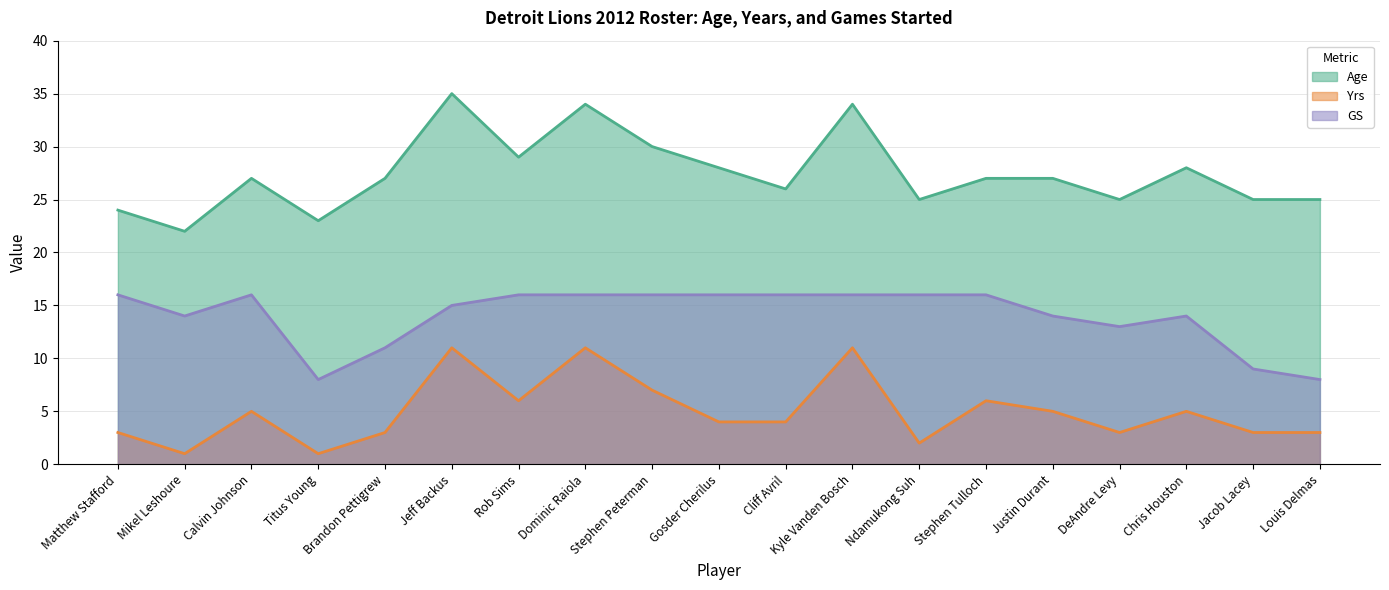

What are all the series names shown in the legend?

Age, Yrs, GS